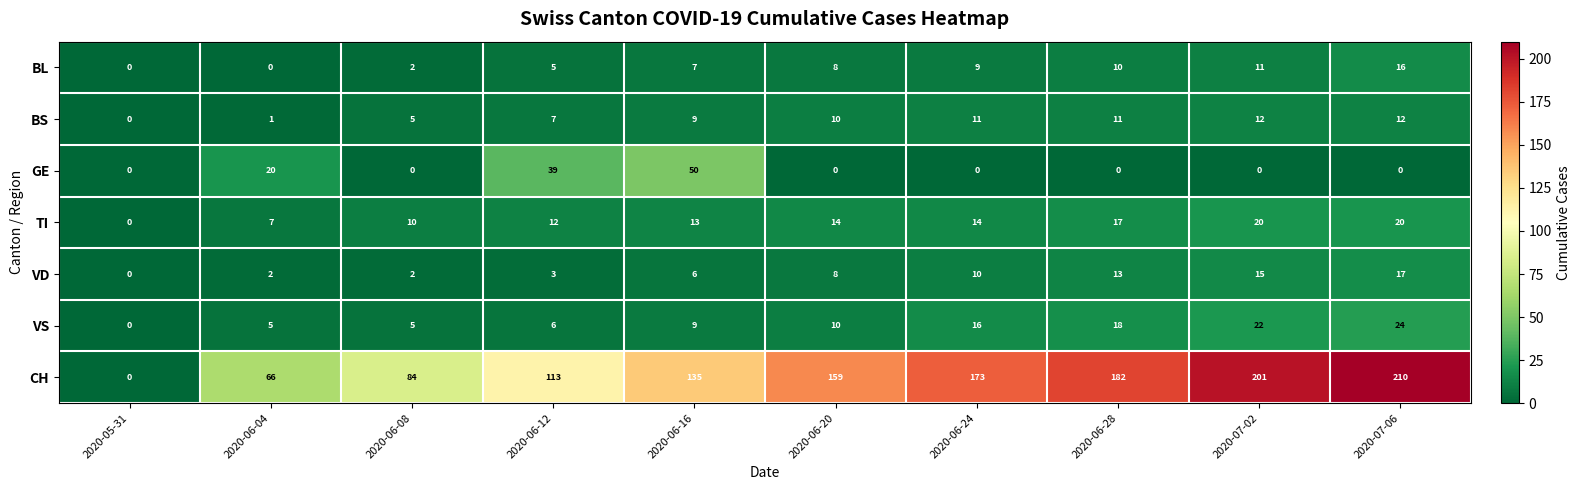

Which series changed the most between 2020-06-24 and 2020-06-28?

CH